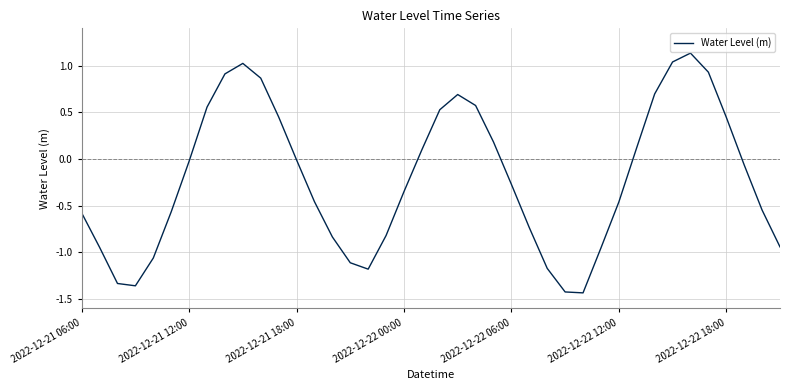

How many lines are shown in the chart?

1